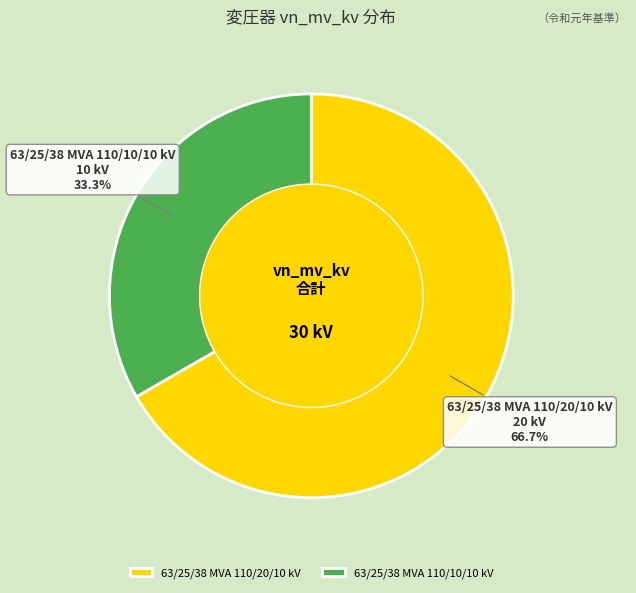

The 63/25/38 MVA 110/20/10 kV slice represents 52% of the pie. True or false?

False